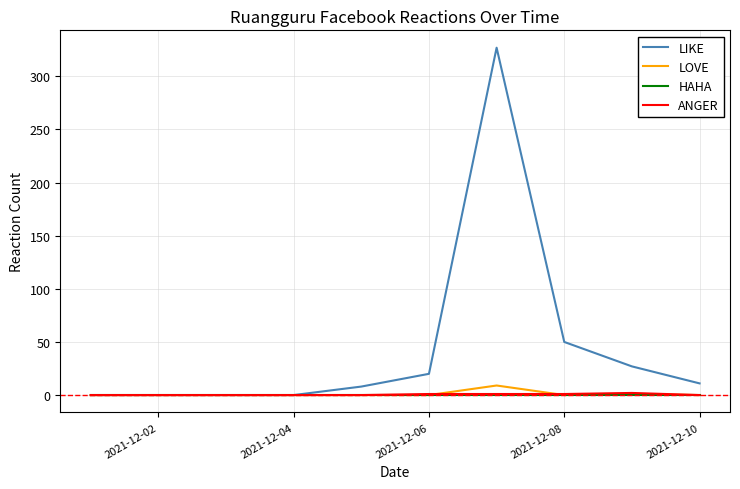

Does the chart display data point markers on the line(s)?

No